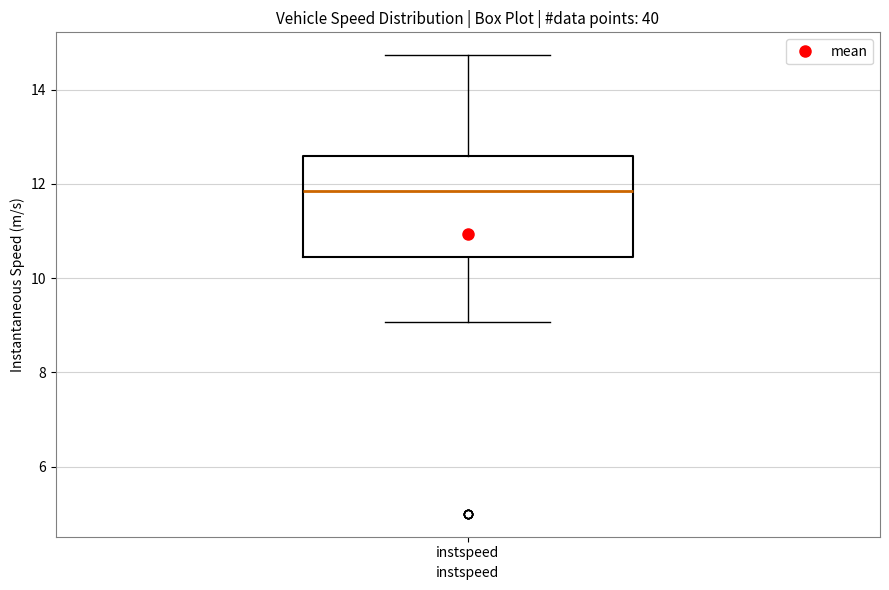

Read this box plot against the y-axis: the position of the median line, the range covered by the box, and the ends of both whiskers. The values are not printed on the chart, so give them approximately, as read against the axis.

median 11.8, box 10.4 to 12.6, whiskers 9.0 to 14.8